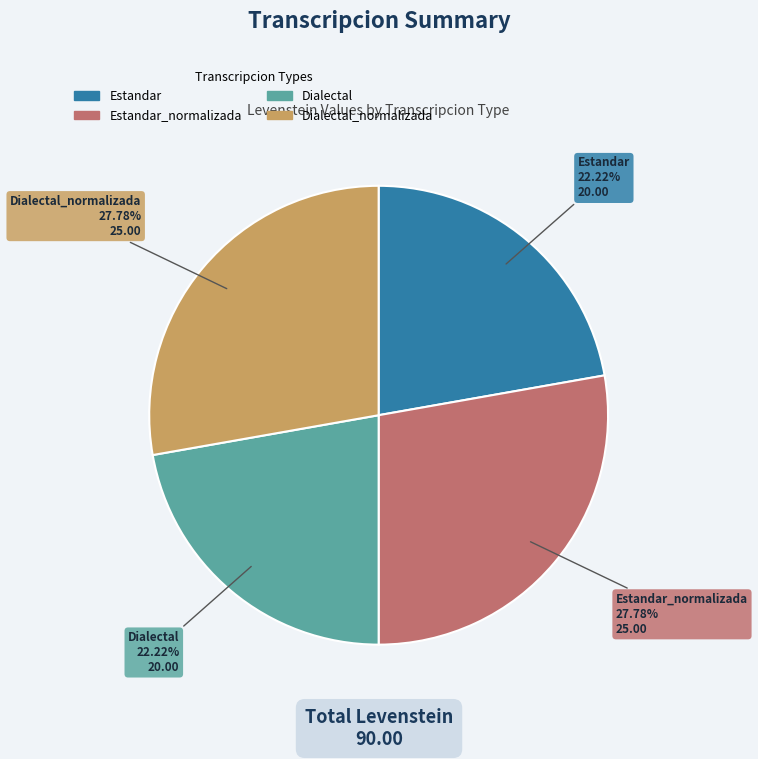

Is there any slice that represents more than half of the pie?

No